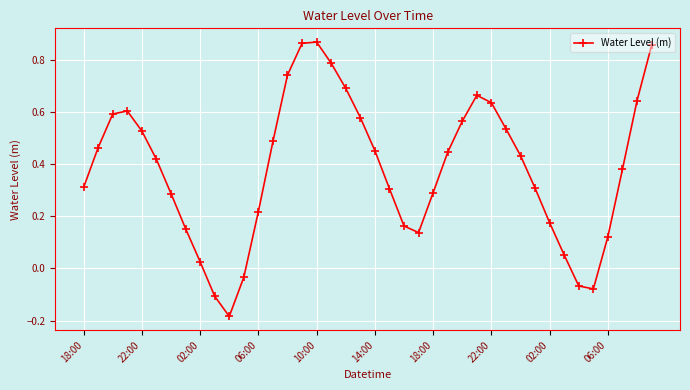

What is the difference between the second highest and minimum values?

1.0